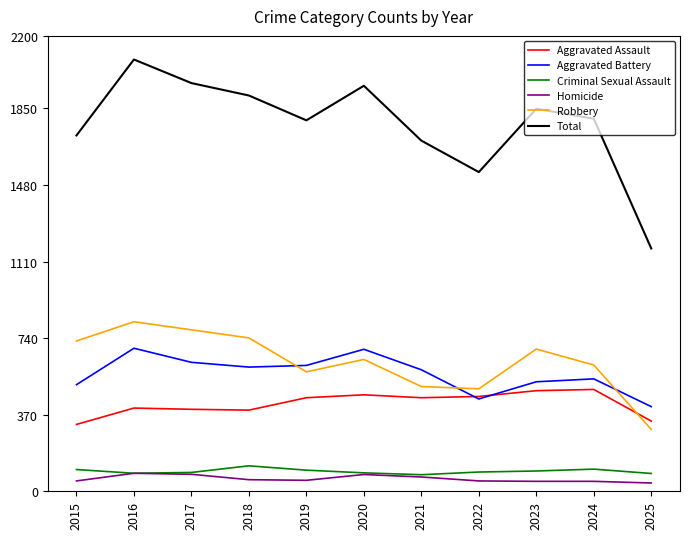

The Criminal Sexual Assault series shows 89 at 2020. True or false?

True